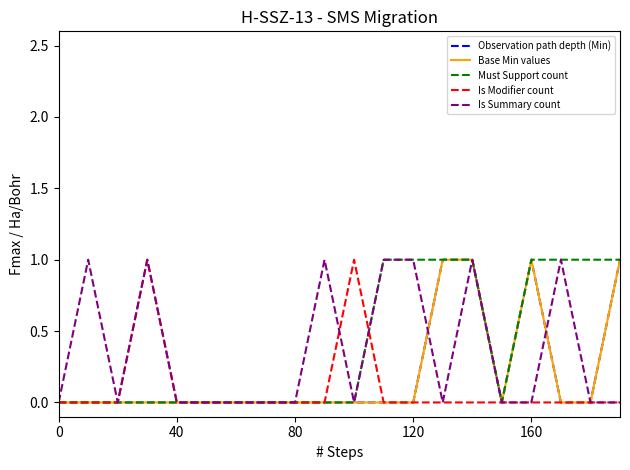

Does the chart display data point markers on the line(s)?

No